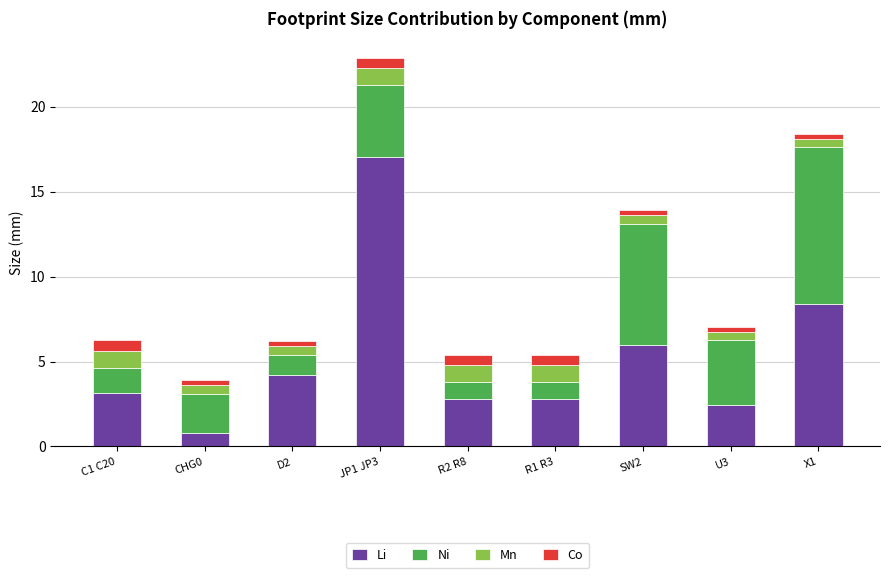

At which category is the sum across all series the highest?

JP1 JP3